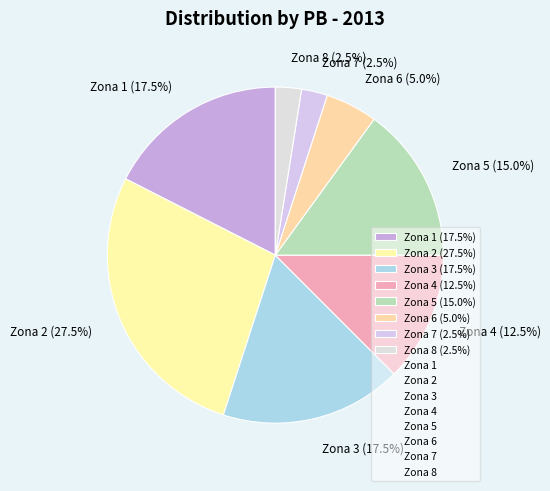

Is the sum of Zona 7 (2.5%) and Zona 1 (17.5%) greater than half?

No